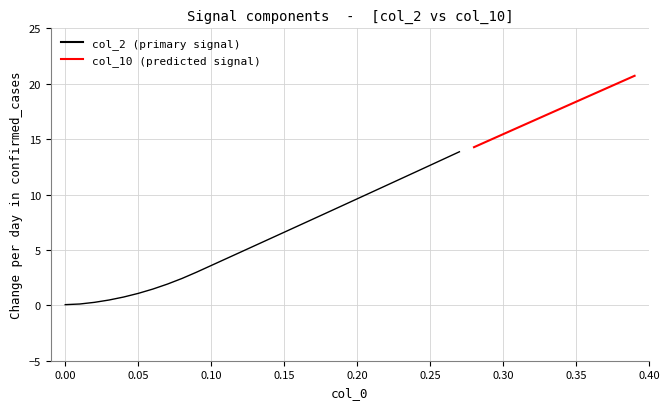

Is it true that col_10 equals 4.9 at 36?

False